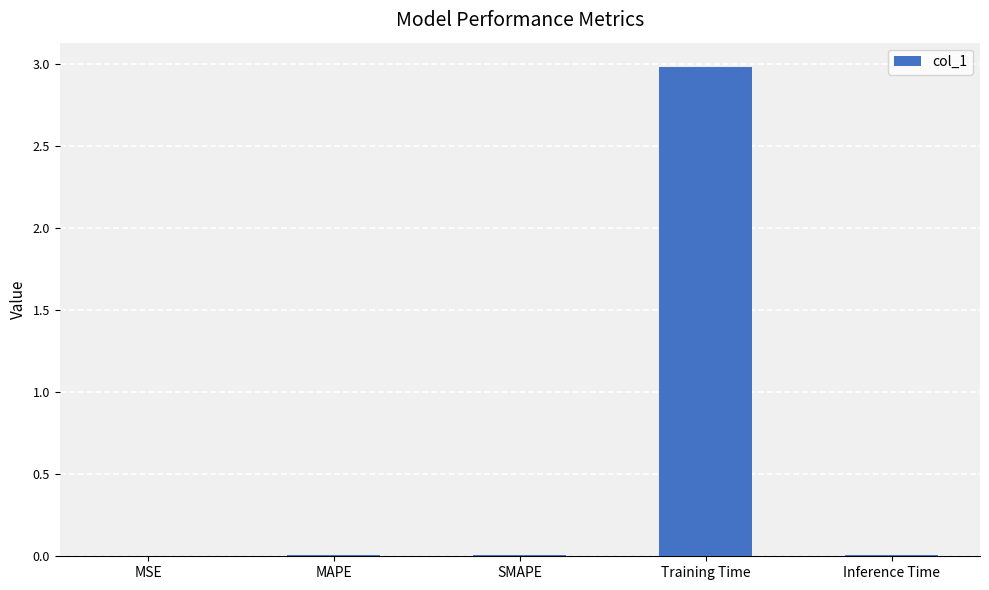

Which label corresponds to the largest value in the chart?

Training Time